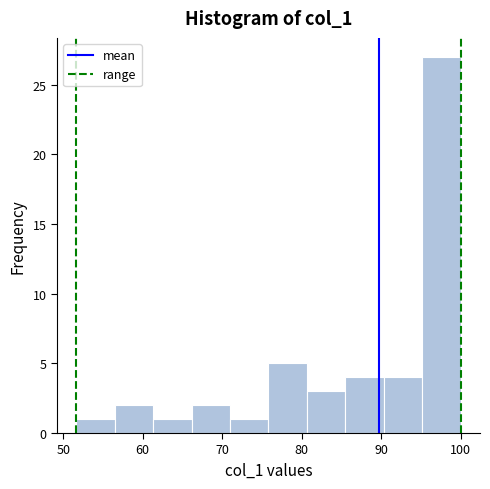

What is the height of the bar covering 71 to 76 on the x-axis? Neither the bar edges nor the heights are printed on the chart, so give them approximately, as read against the axes.

1